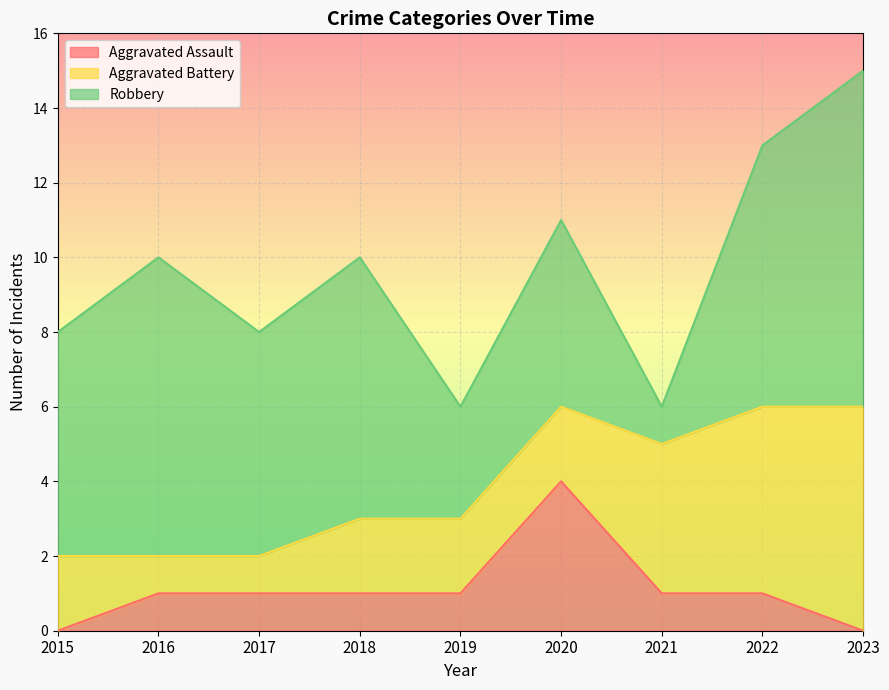

At which category does Robbery reach its first local peak?

2016